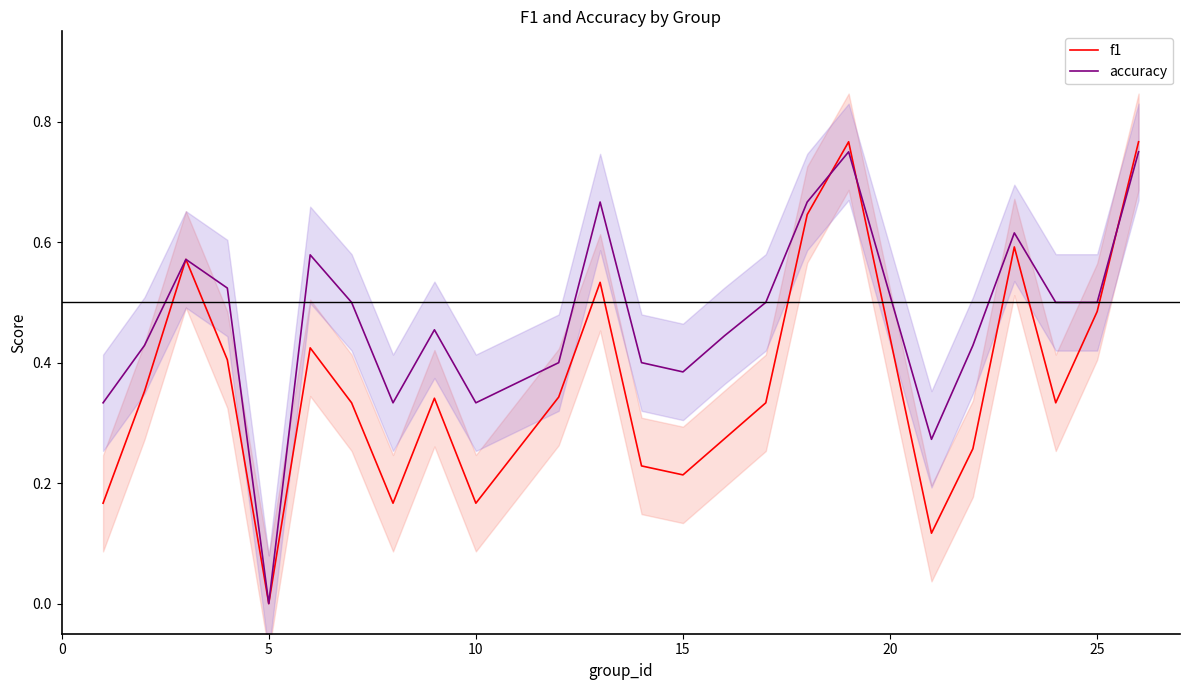

Which category has the lowest value in the f1 series?

5